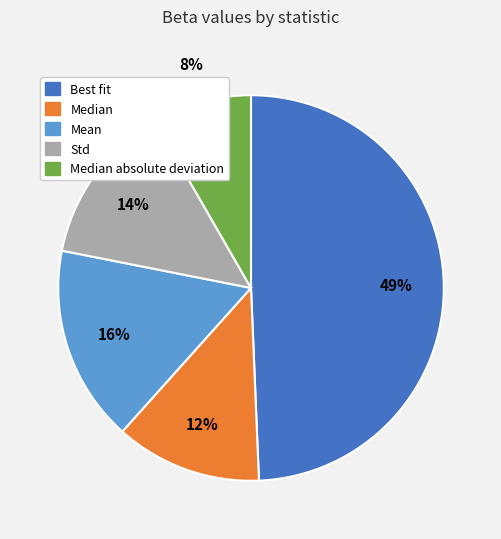

To the nearest percent, what is the combined percentage of Best fit and Median?

62%